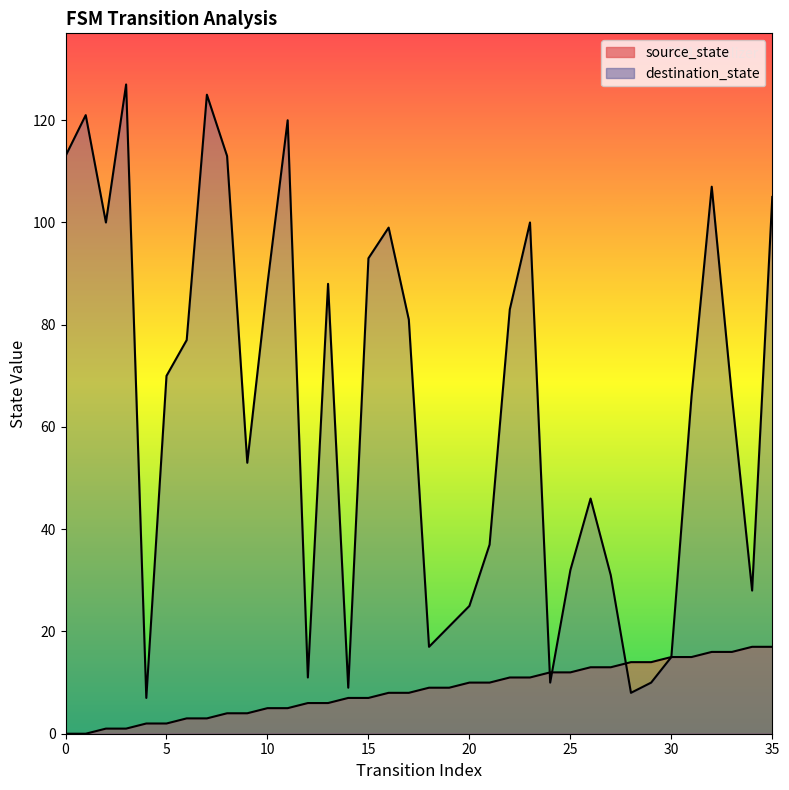

Reading left to right, transcribe all the data shown in this chart.

source_state: 0=0	1=0	2=1	3=1	4=2	5=2	6=3	7=3	8=4	9=4	10=5	11=5	12=6	13=6	14=7	15=7	16=8	17=8	18=9	19=9	20=10	21=10	22=11	23=11	24=12	25=12	26=13	27=13	28=14	29=14	30=15	31=15	32=16	33=16	34=17	35=17
destination_state: 0=113	1=121	2=100	3=127	4=7	5=70	6=77	7=125	8=113	9=53	10=88	11=120	12=11	13=88	14=9	15=93	16=99	17=81	18=17	19=21	20=25	21=37	22=83	23=100	24=10	25=32	26=46	27=31	28=8	29=10	30=15	31=66	32=107	33=66	34=28	35=105